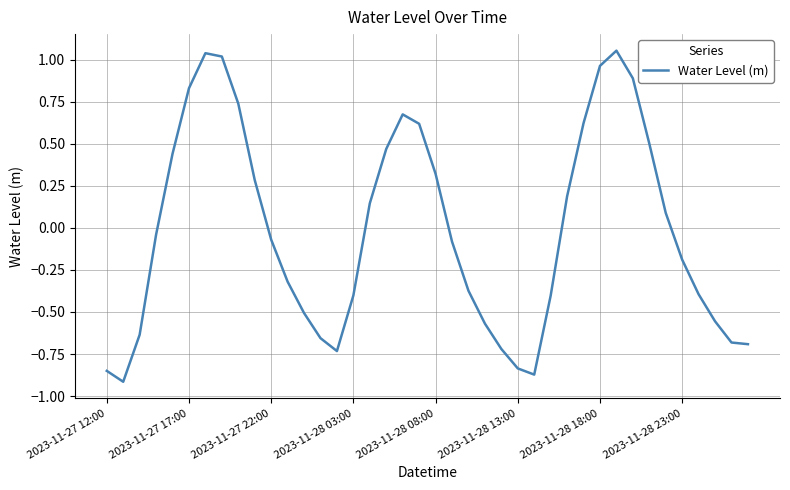

Is it true that the value at 2023-11-28 18:00 is 0.3?

False